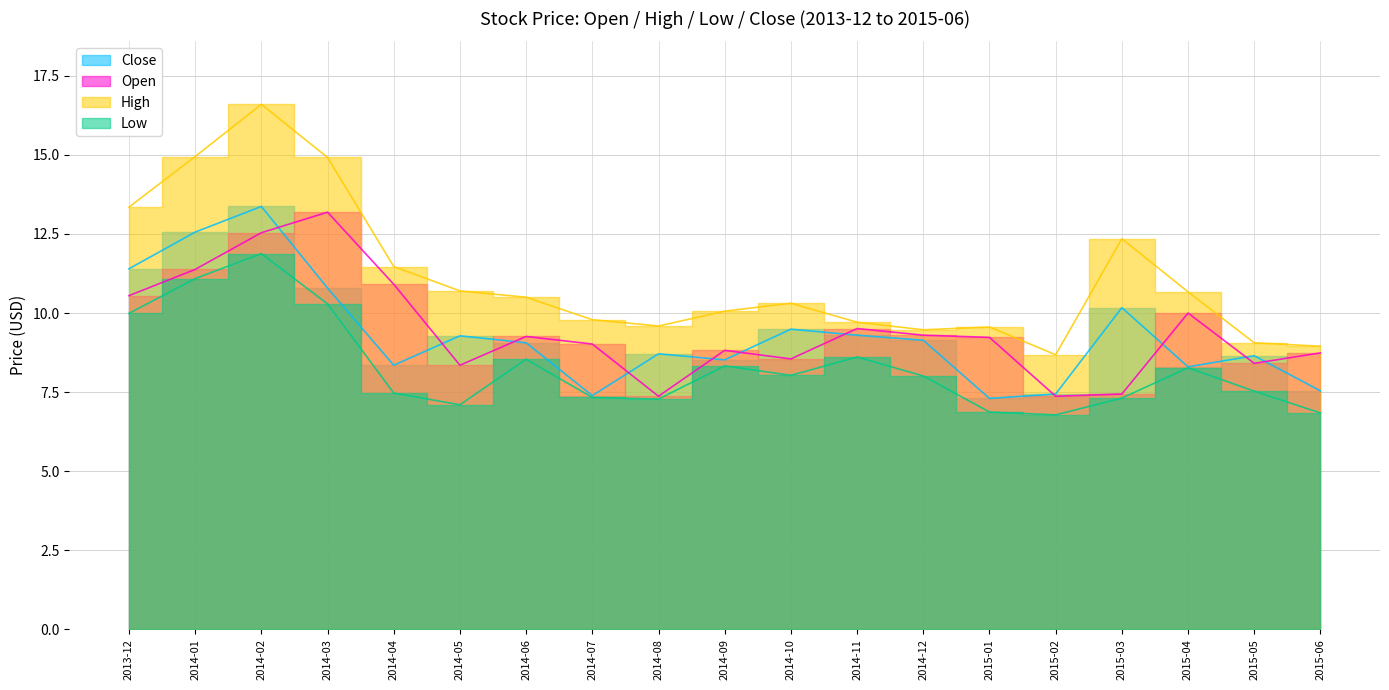

Rank the series by their maximum value, from lowest to highest.

Low, Open, Close, High